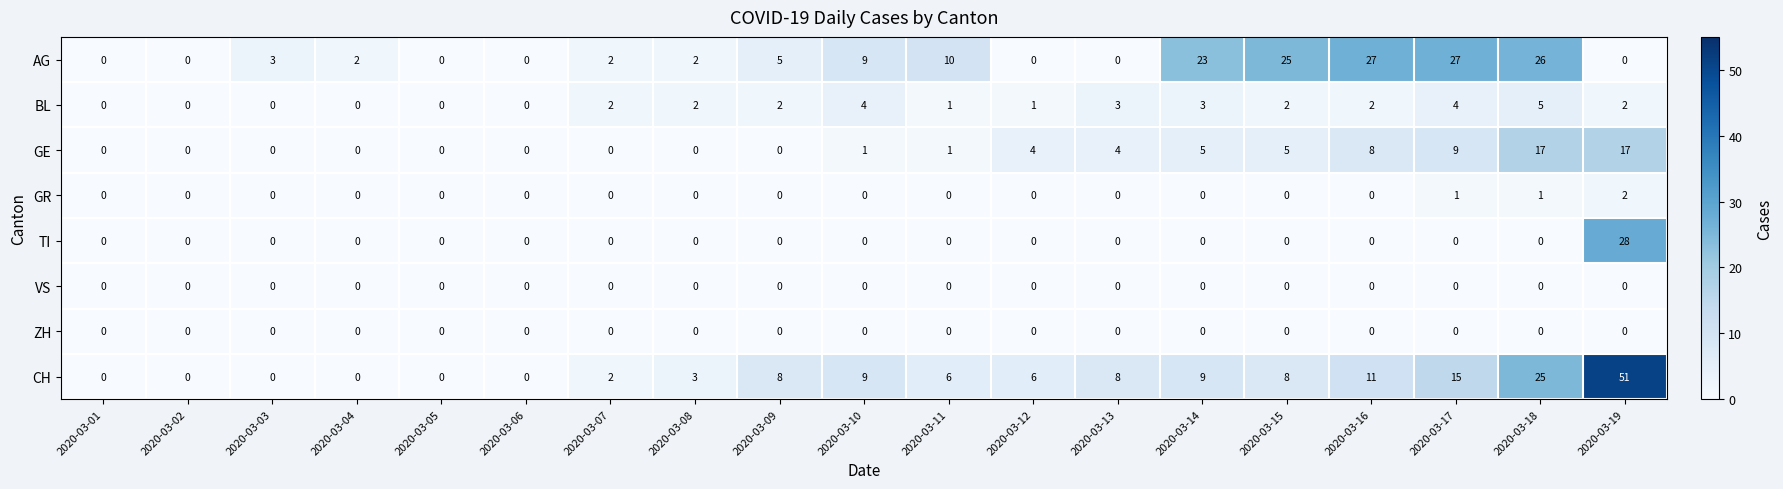

How many series are shown in this chart?

8